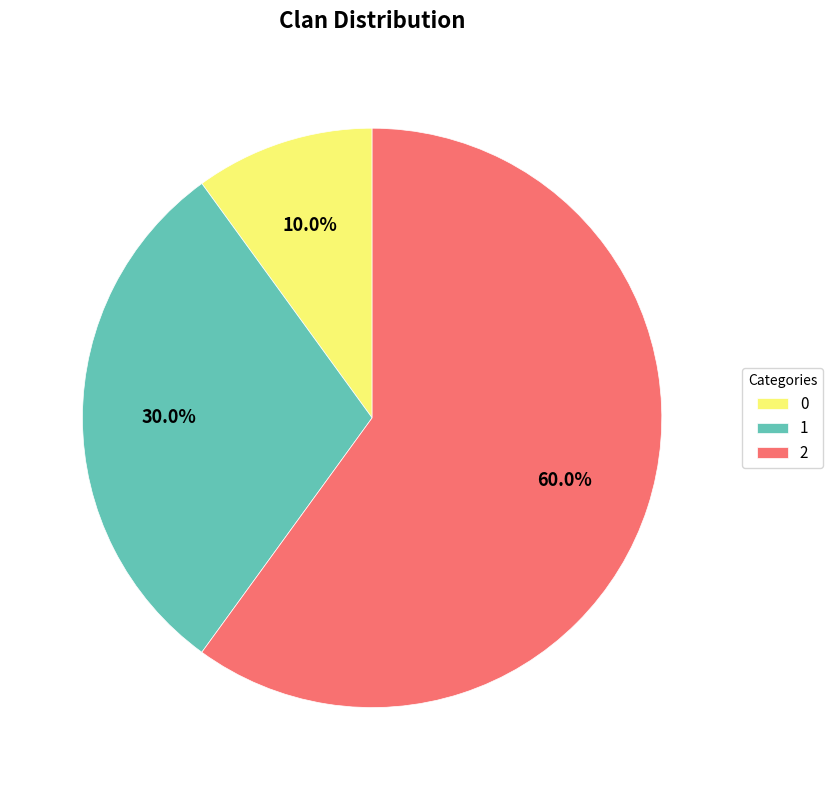

What portion of the pie excludes 1?

70.0%